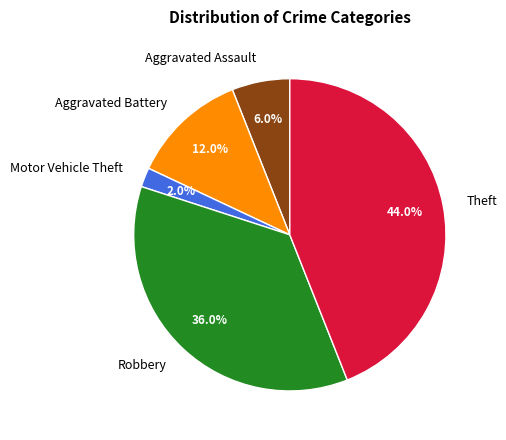

Count the number of slices in the pie.

5